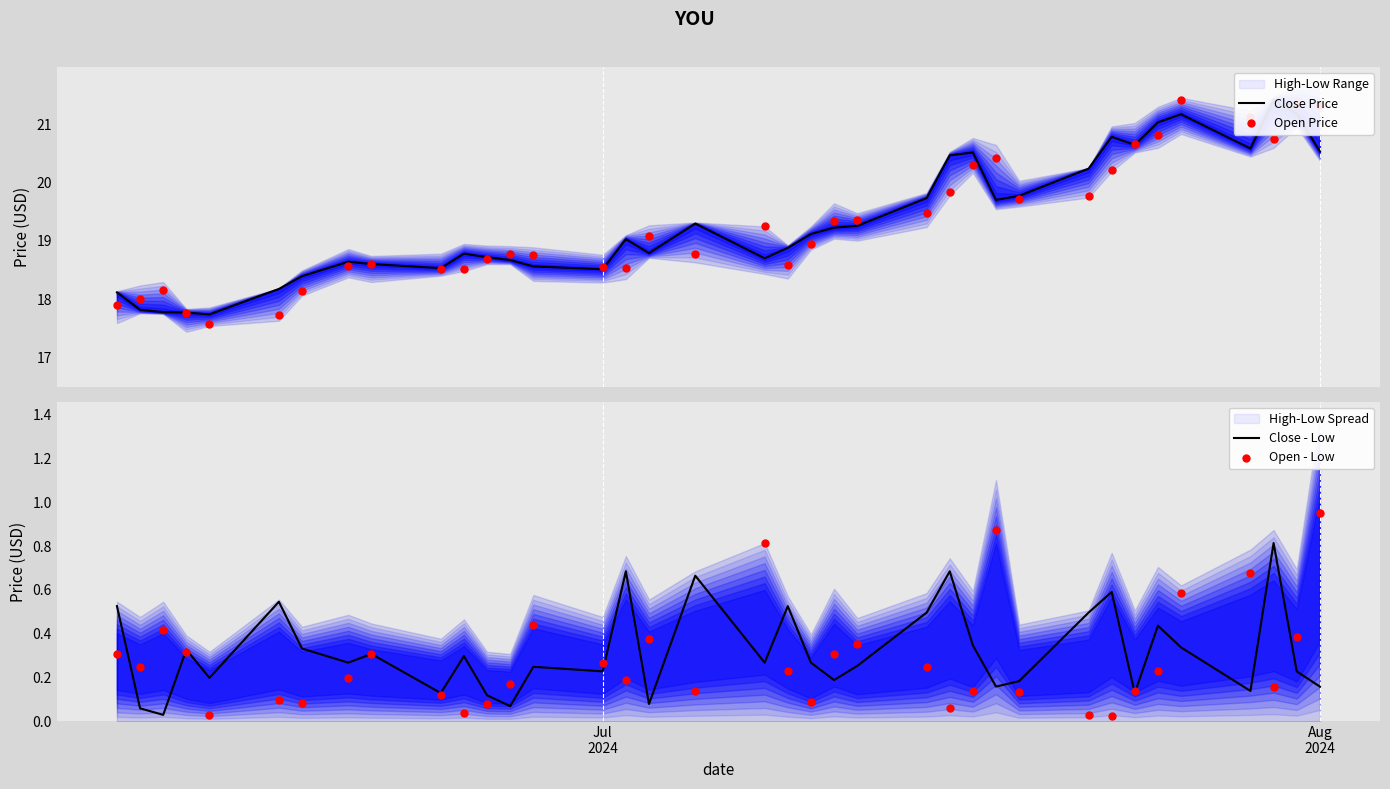

Which series reaches the minimum Y coordinate?

Open - Low